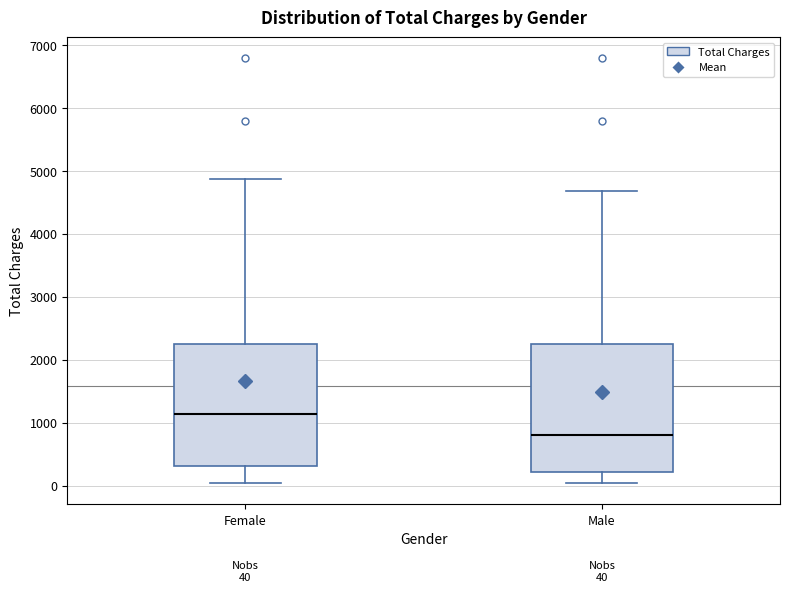

Which box has the highest median line?

Female